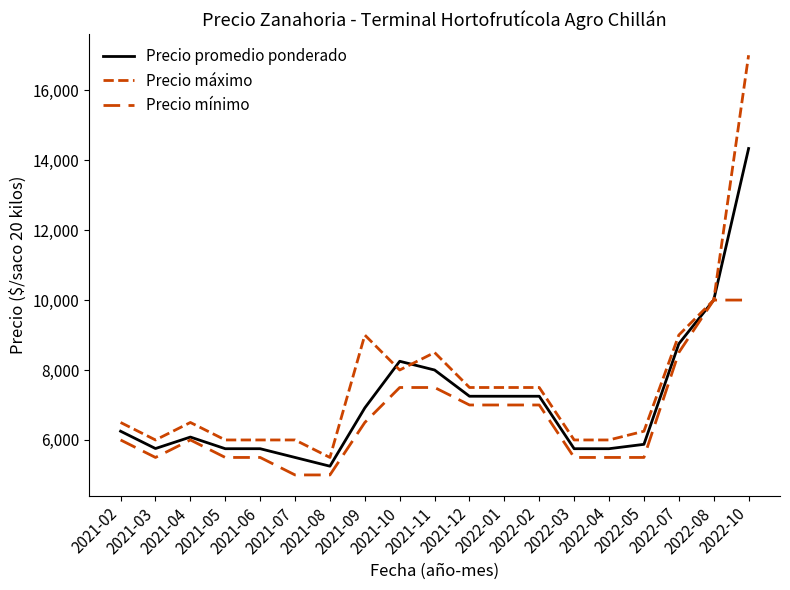

True or false: Precio máximo has a value of 6000 at 2021-06.

True